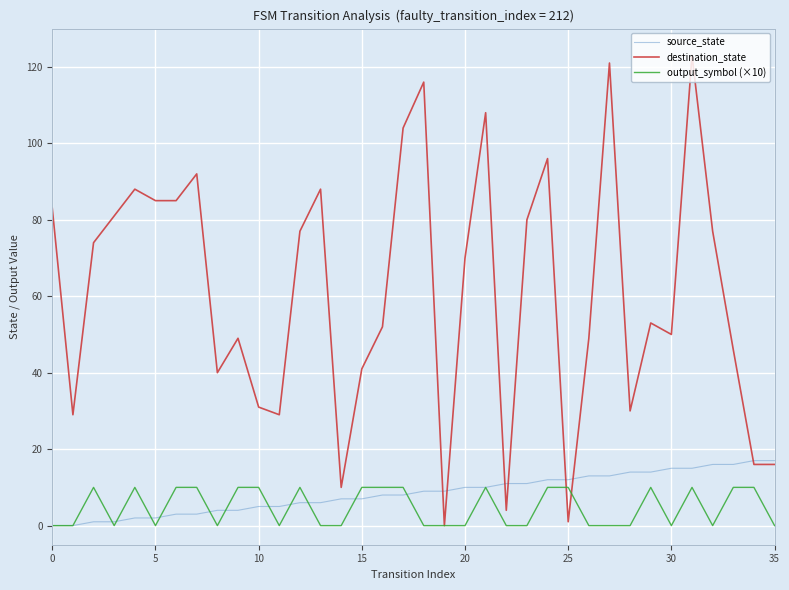

What are all the series names shown in the legend?

source_state, destination_state, output_symbol (×10)